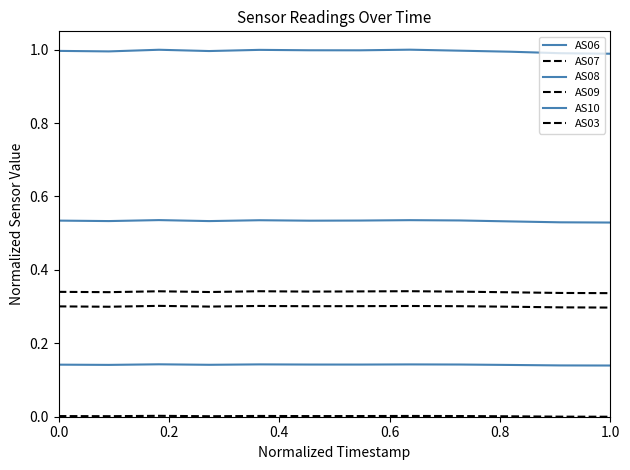

Which series has the largest total across all categories?

AS10